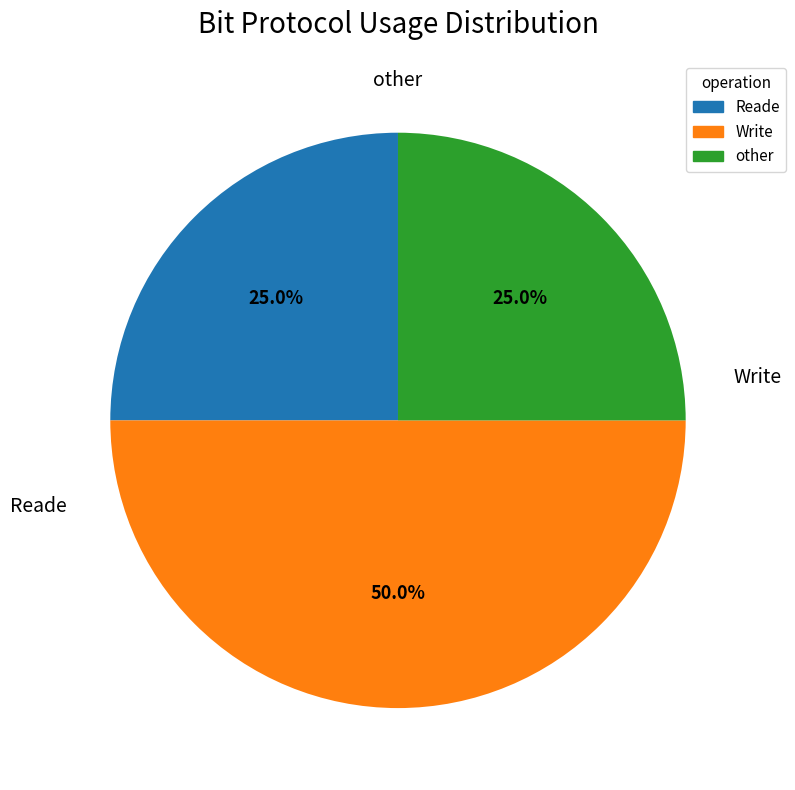

Which slice is the largest?

Write